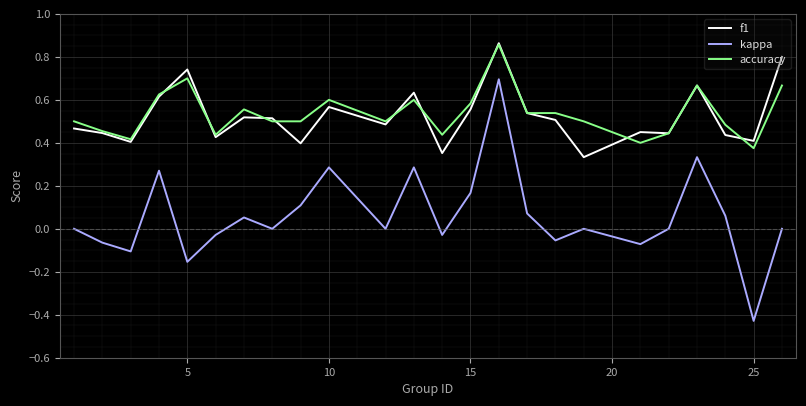

Which series has the largest range (max minus min)?

kappa